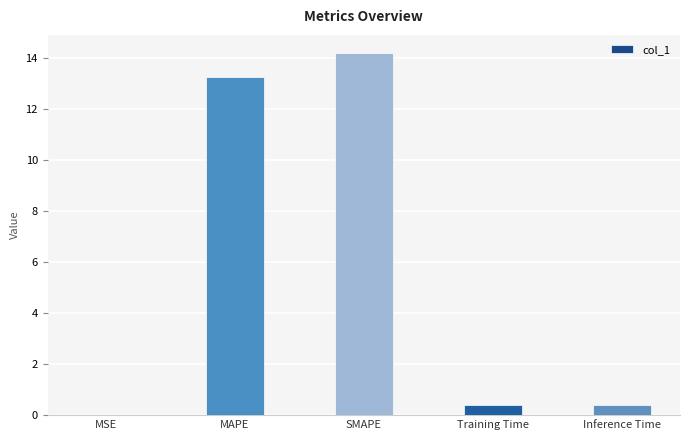

At which label is the value closest to 7?

MAPE